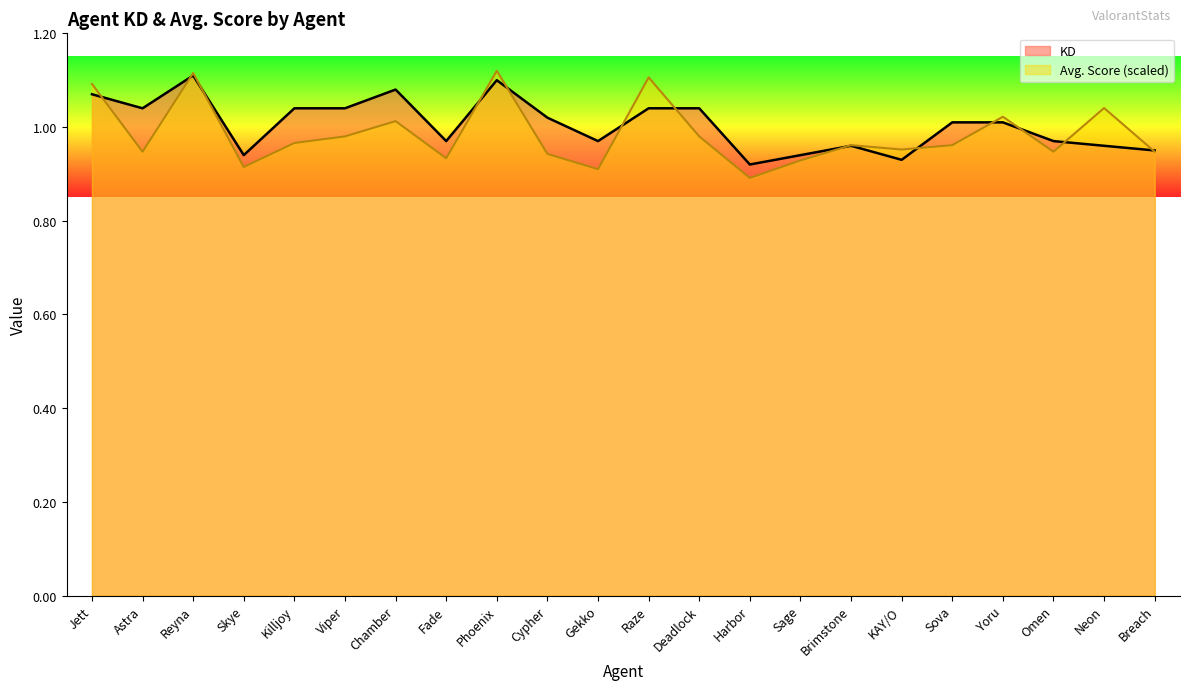

True or false: Avg. Score has a value of 1.4 at Skye.

False